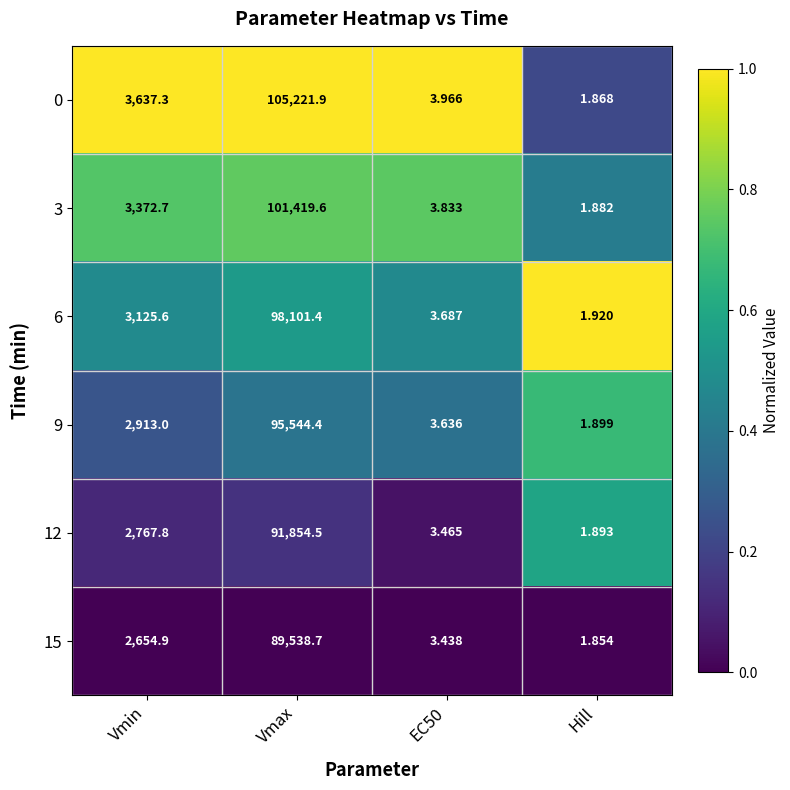

At which category is the sum across all series the highest?

Vmax